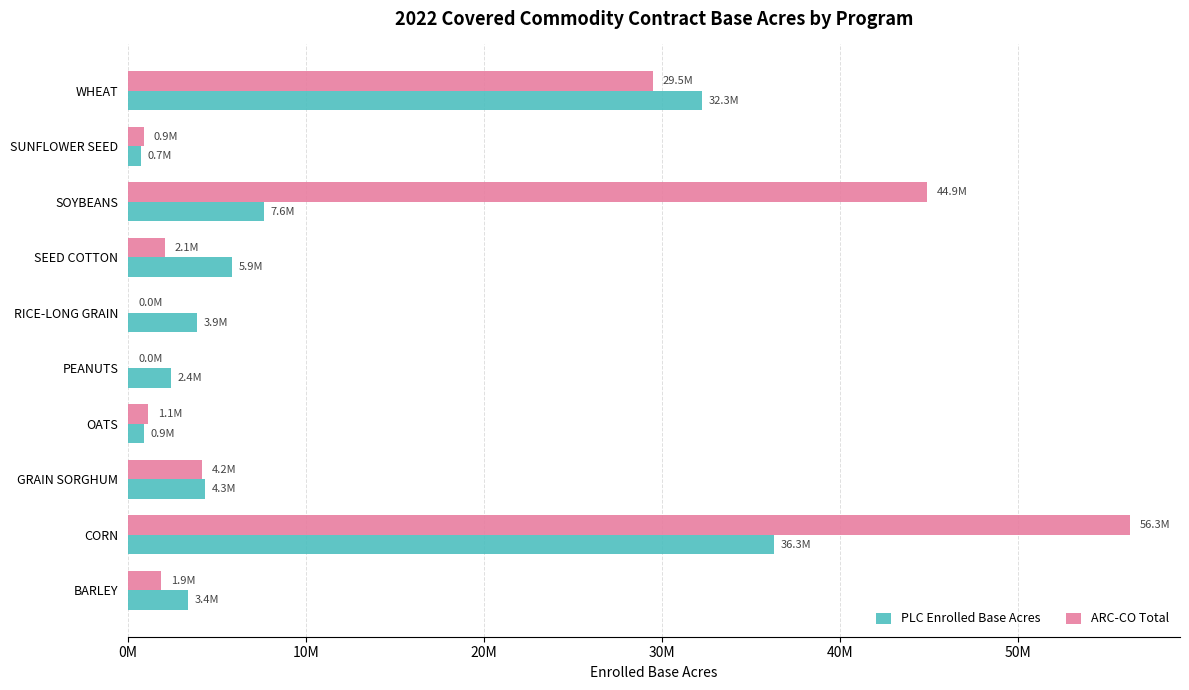

Reading left to right, what are all the values shown in this chart?

PLC Enrolled Base Acres: 3389531.3	36333097.6	4347958.5	924822.8	2418869.6	3884549.0	5878980.9	7628560.9	717978.9	32283198.9
ARC-CO Total: 1863093.8	56307554.1	4177874.7	1145741.0	18762.8	13449.0	2069291.8	44907393.5	900760.4	29494930.7